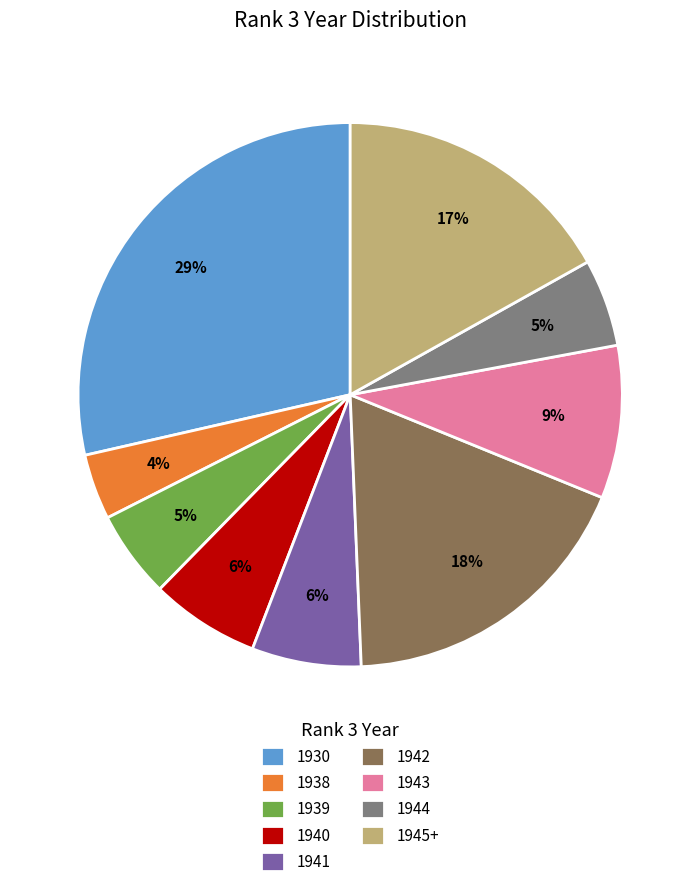

Which slice is the largest?

1930